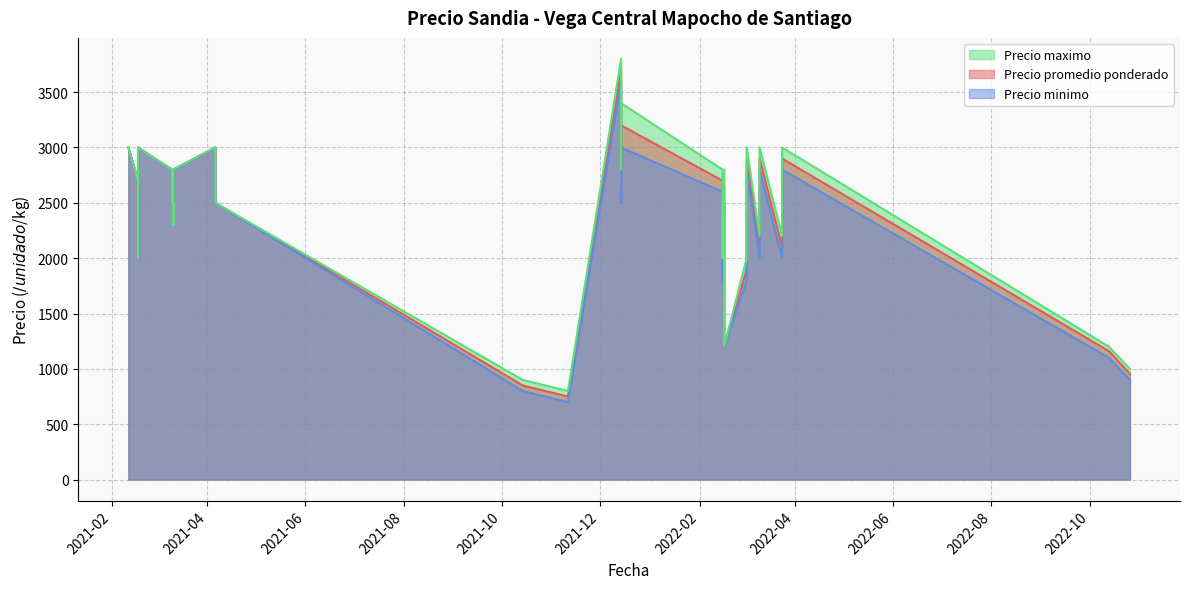

Which category has the highest value across all series?

2021-12-14